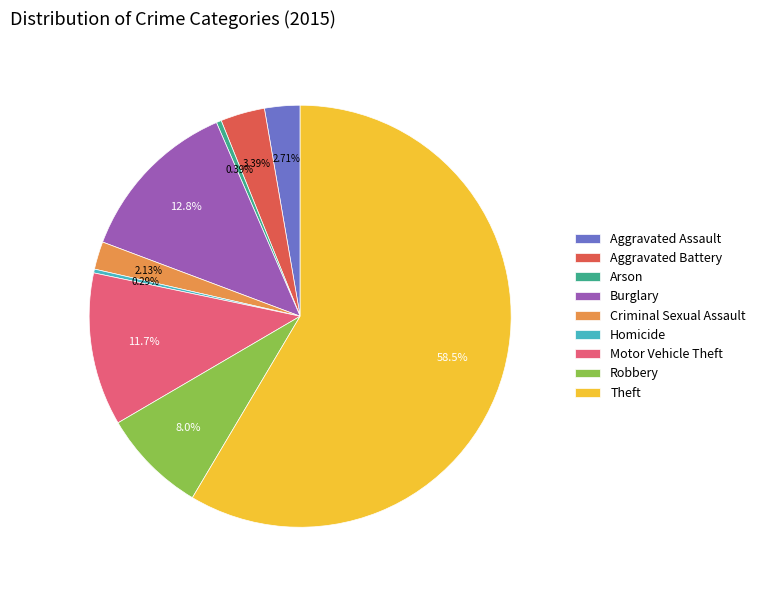

What is the ratio of the value at Criminal Sexual Assault to the value at Robbery?

0.3